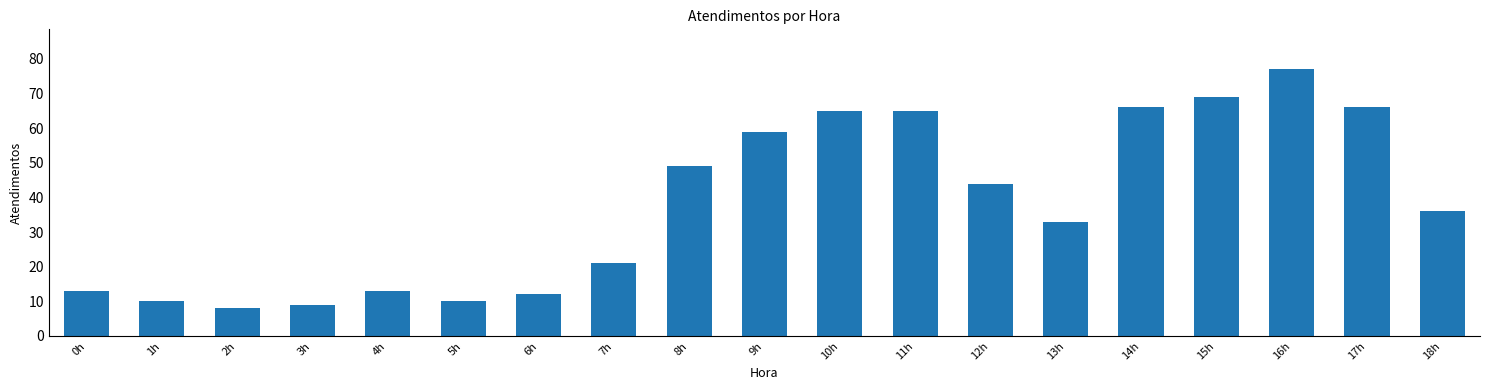

What is the label of the 3rd bar from the right?

16h